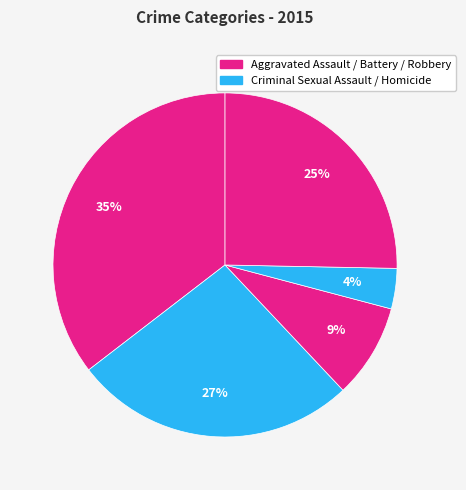

How many slices are in this pie chart?

5